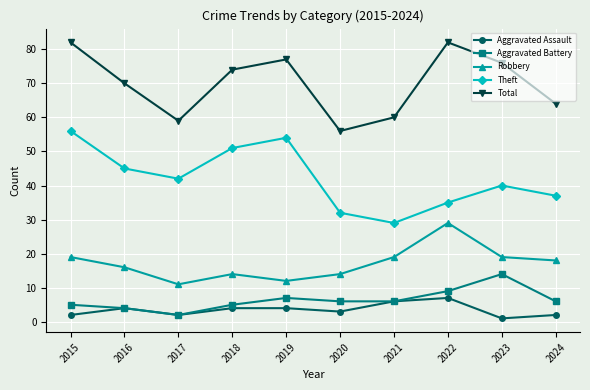

At how many categories does at least one series exceed 22?

10